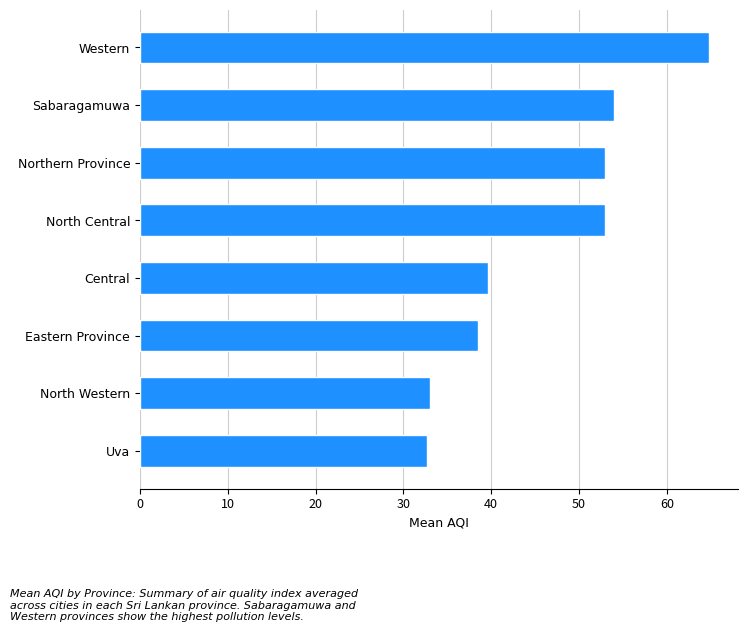

How many data points are less than 53?

4